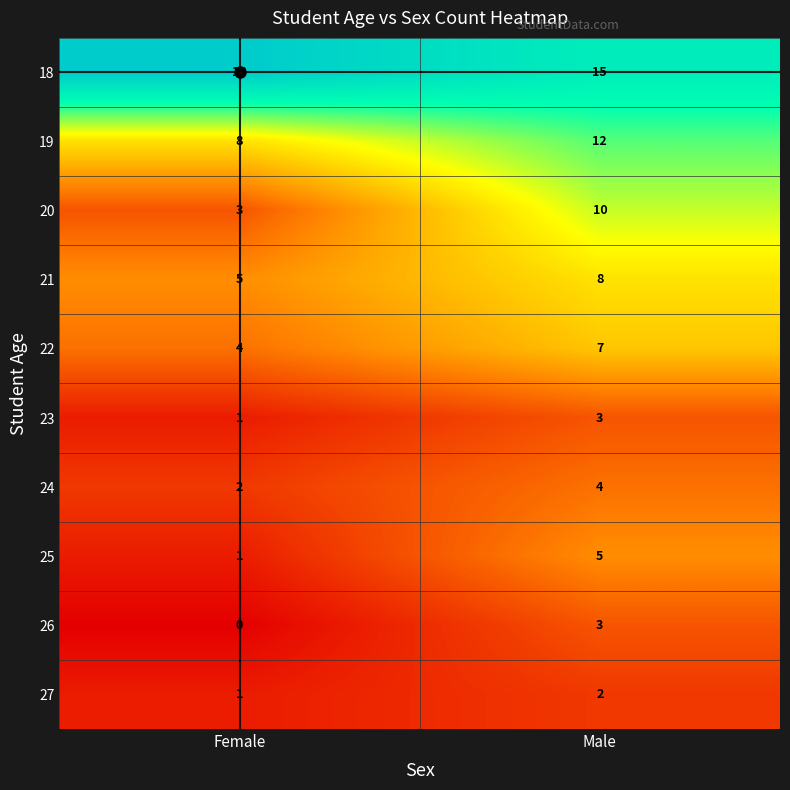

Where is 26 nearest to the value 1?

Female